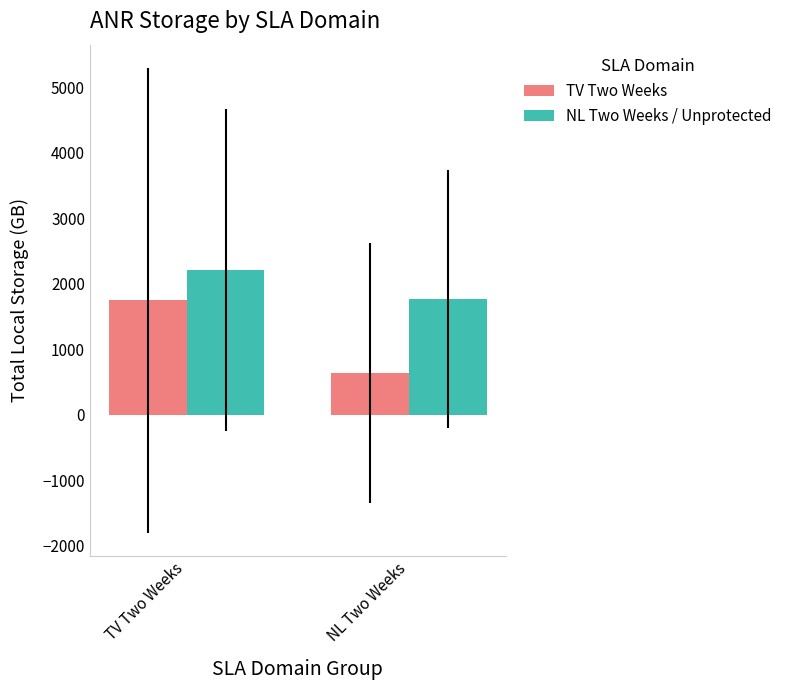

At which label is TV Two Weeks closest to 1195?

NL Two Weeks